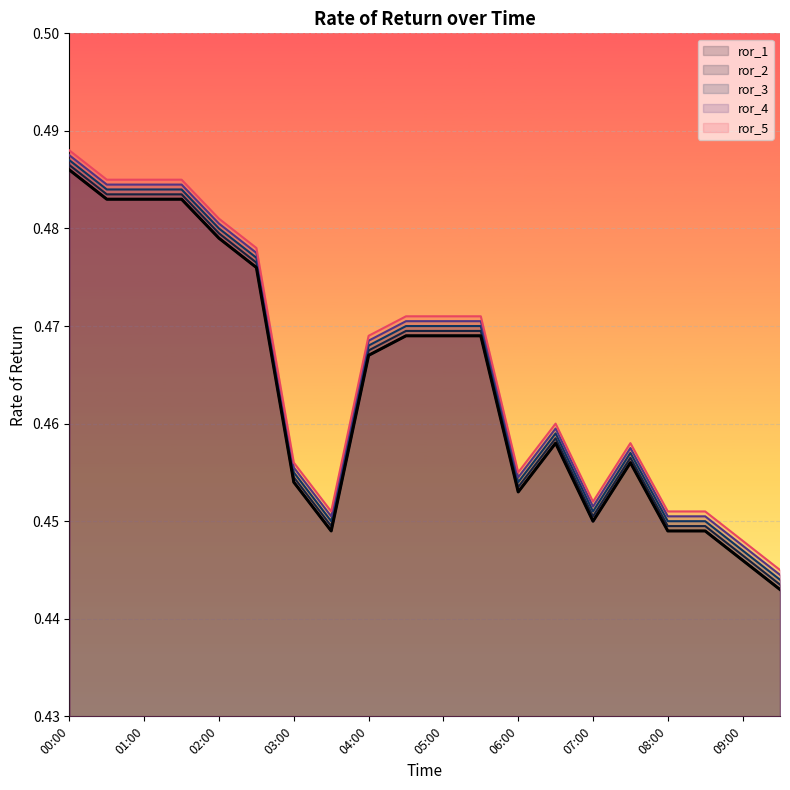

Reading right to left, what are all the values shown in this chart?

ror_1: 09:30=0.4	09:00=0.4	08:30=0.4	08:00=0.4	07:30=0.5	07:00=0.5	06:30=0.5	06:00=0.5	05:30=0.5	05:00=0.5	04:30=0.5	04:00=0.5	03:30=0.4	03:00=0.5	02:30=0.5	02:00=0.5	01:30=0.5	01:00=0.5	00:30=0.5	00:00=0.5
ror_2: 09:30=0.4	09:00=0.4	08:30=0.4	08:00=0.4	07:30=0.5	07:00=0.5	06:30=0.5	06:00=0.5	05:30=0.5	05:00=0.5	04:30=0.5	04:00=0.5	03:30=0.4	03:00=0.5	02:30=0.5	02:00=0.5	01:30=0.5	01:00=0.5	00:30=0.5	00:00=0.5
ror_3: 09:30=0.4	09:00=0.4	08:30=0.5	08:00=0.5	07:30=0.5	07:00=0.5	06:30=0.5	06:00=0.5	05:30=0.5	05:00=0.5	04:30=0.5	04:00=0.5	03:30=0.5	03:00=0.5	02:30=0.5	02:00=0.5	01:30=0.5	01:00=0.5	00:30=0.5	00:00=0.5
ror_4: 09:30=0.4	09:00=0.4	08:30=0.5	08:00=0.5	07:30=0.5	07:00=0.5	06:30=0.5	06:00=0.5	05:30=0.5	05:00=0.5	04:30=0.5	04:00=0.5	03:30=0.5	03:00=0.5	02:30=0.5	02:00=0.5	01:30=0.5	01:00=0.5	00:30=0.5	00:00=0.5
ror_5: 09:30=0.4	09:00=0.4	08:30=0.5	08:00=0.5	07:30=0.5	07:00=0.5	06:30=0.5	06:00=0.5	05:30=0.5	05:00=0.5	04:30=0.5	04:00=0.5	03:30=0.5	03:00=0.5	02:30=0.5	02:00=0.5	01:30=0.5	01:00=0.5	00:30=0.5	00:00=0.5